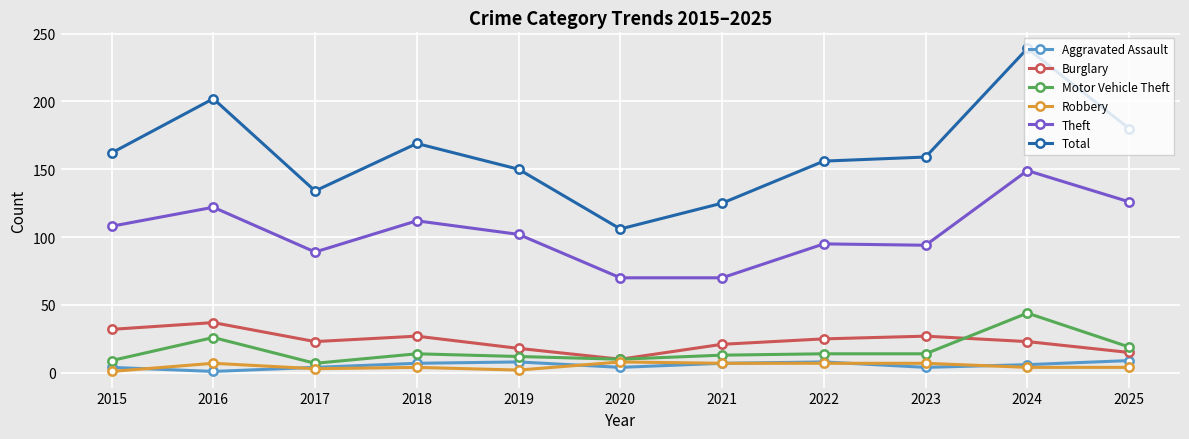

At how many categories does at least one series exceed 87?

11